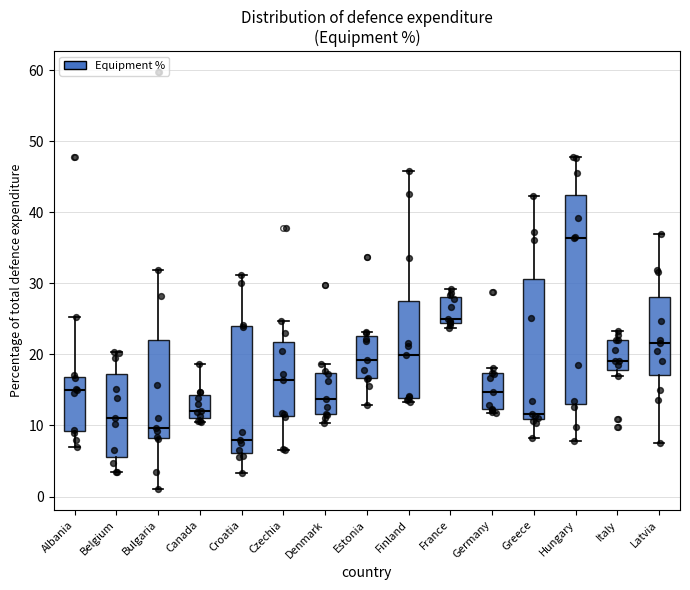

Which box has the lowest median line?

Croatia